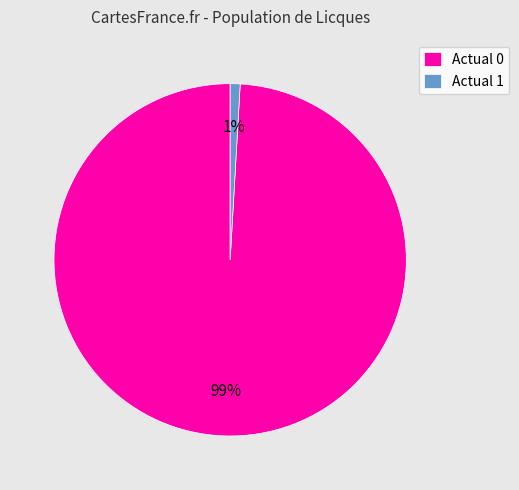

How many slices are in this pie chart?

2